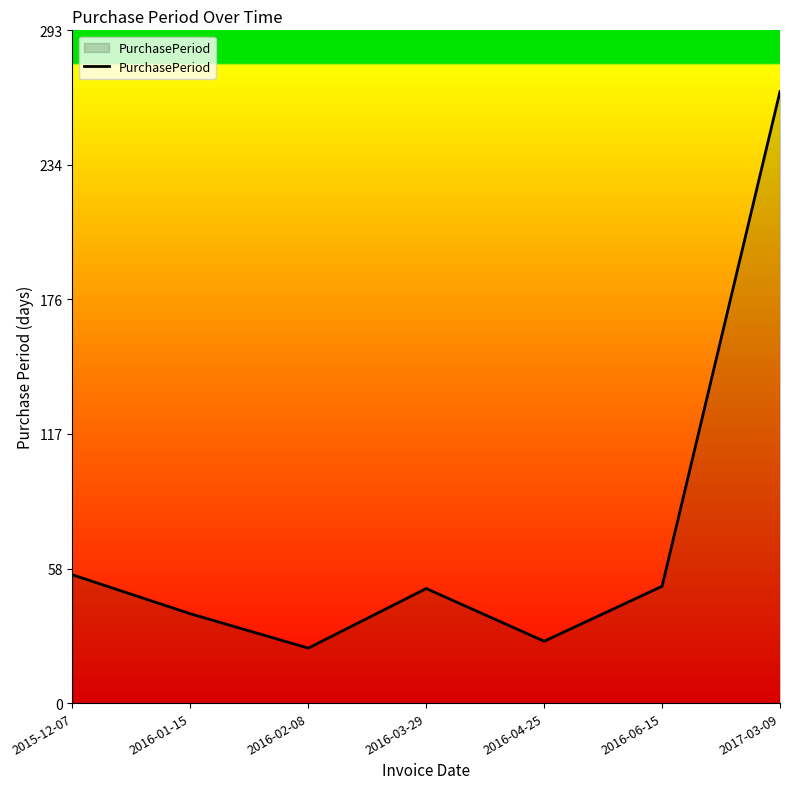

What is the sum of the values at 2015-12-07 and 2016-06-15?

107